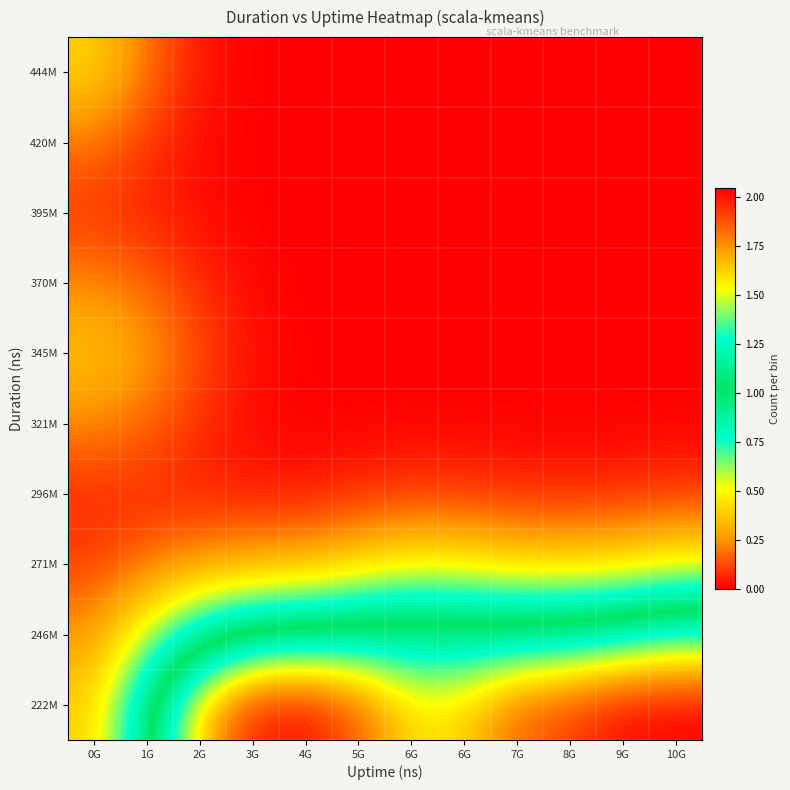

Reading left to right, extract all data points from this chart.

222M: 0G=0.4	1G=1.0	2G=1.6	3G=2.0	4G=2.0	5G=1.9	6G=1.6	6G=1.6	7G=1.8	8G=1.9	9G=2.0	10G=2.0
246M: 0G=0.3	1G=0.6	2G=0.9	3G=1.1	4G=1.1	5G=1.1	6G=1.1	6G=1.1	7G=1.1	8G=1.2	9G=1.2	10G=1.3
271M: 0G=0.1	1G=0.2	2G=0.3	3G=0.3	4G=0.3	5G=0.4	6G=0.5	6G=0.5	7G=0.4	8G=0.4	9G=0.4	10G=0.5
296M: 0G=0.1	1G=0.1	2G=0.1	3G=0.0	4G=0.0	5G=0.1	6G=0.1	6G=0.1	7G=0.1	8G=0.1	9G=0.1	10G=0.1
321M: 0G=0.2	1G=0.2	2G=0.1	3G=0.0	4G=0.0	5G=0.0	6G=0.0	6G=0.0	7G=0.0	8G=0.0	9G=0.0	10G=0.0
345M: 0G=0.4	1G=0.3	2G=0.1	3G=0.0	4G=0.0	5G=0.0	6G=0.0	6G=0.0	7G=0.0	8G=0.0	9G=0.0	10G=0.0
370M: 0G=0.2	1G=0.2	2G=0.1	3G=0.0	4G=0.0	5G=0.0	6G=0.0	6G=0.0	7G=0.0	8G=0.0	9G=0.0	10G=0.0
395M: 0G=0.1	1G=0.1	2G=0.0	3G=0.0	4G=0.0	5G=0.0	6G=0.0	6G=0.0	7G=0.0	8G=0.0	9G=0.0	10G=0.0
420M: 0G=0.2	1G=0.1	2G=0.0	3G=0.0	4G=0.0	5G=0.0	6G=0.0	6G=0.0	7G=0.0	8G=0.0	9G=0.0	10G=0.0
444M: 0G=0.4	1G=0.2	2G=0.0	3G=0.0	4G=0.0	5G=0.0	6G=0.0	6G=0.0	7G=0.0	8G=0.0	9G=0.0	10G=0.0